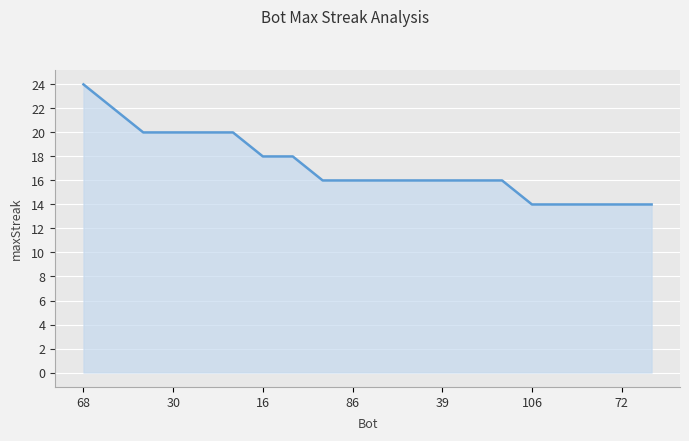

How many values are between 16 and 20?

13